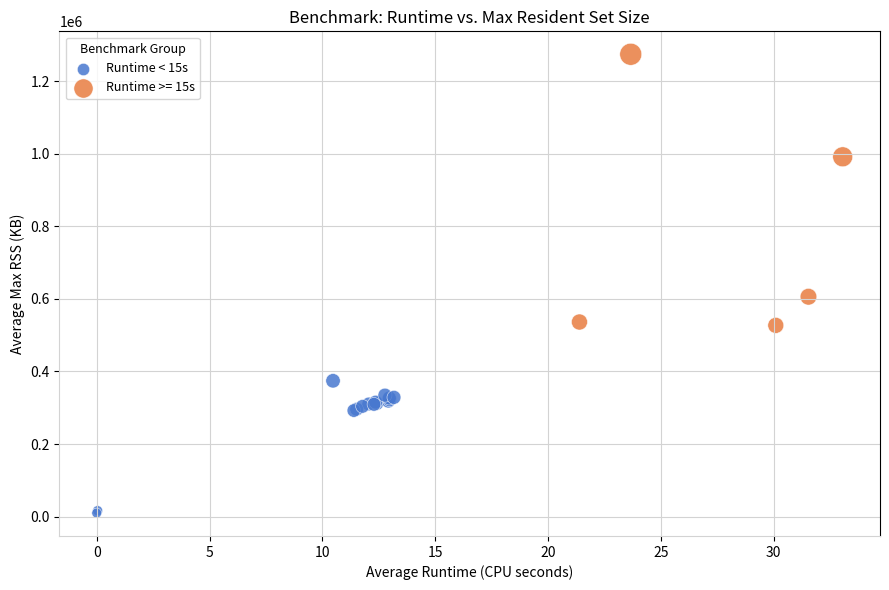

Which series contains the highest Y value?

Runtime >= 15s